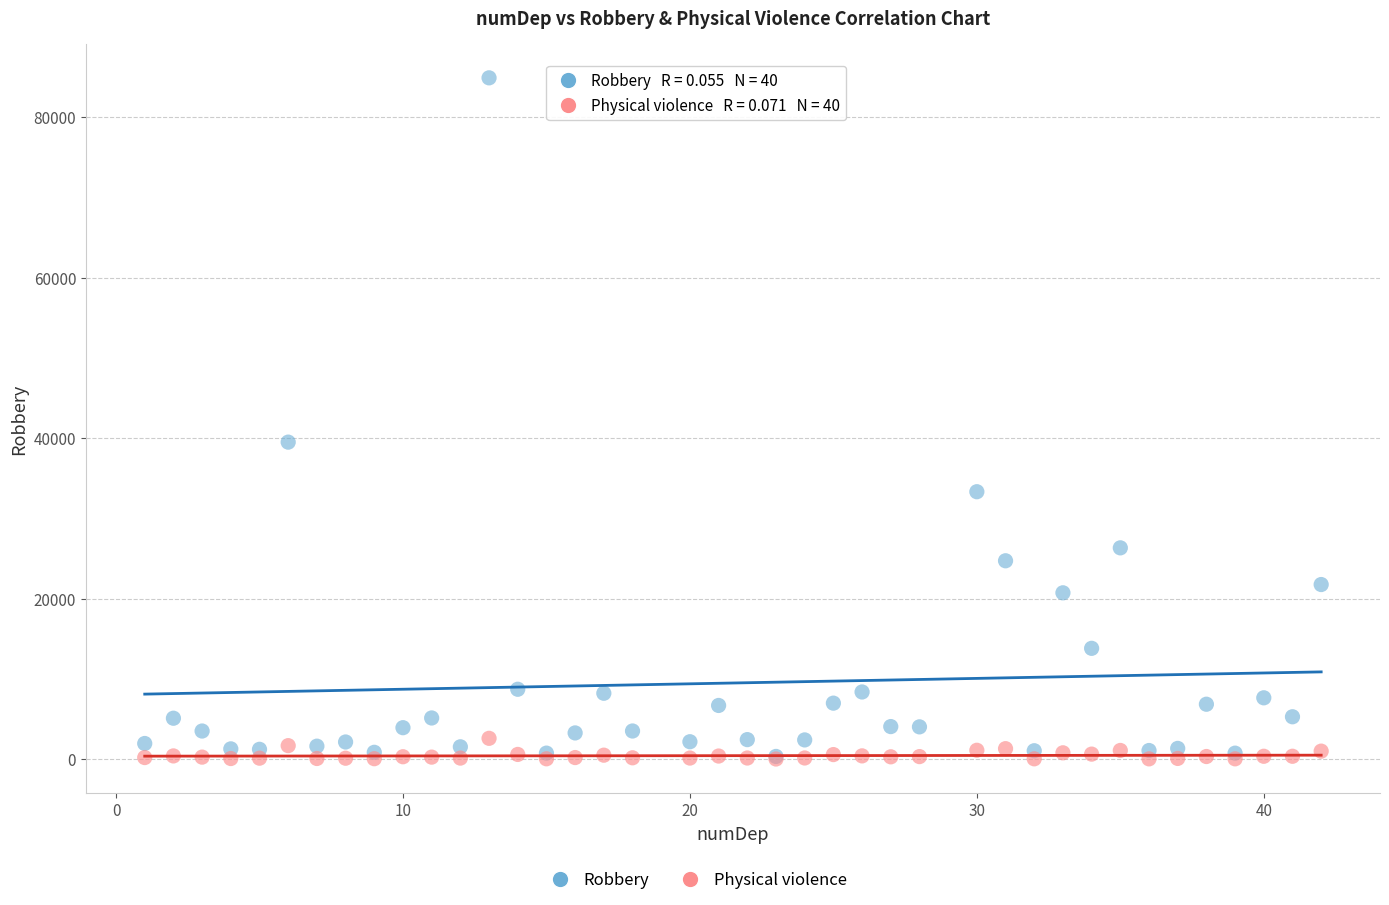

In the Robbery series, what Y value is closest to 42612?

39498